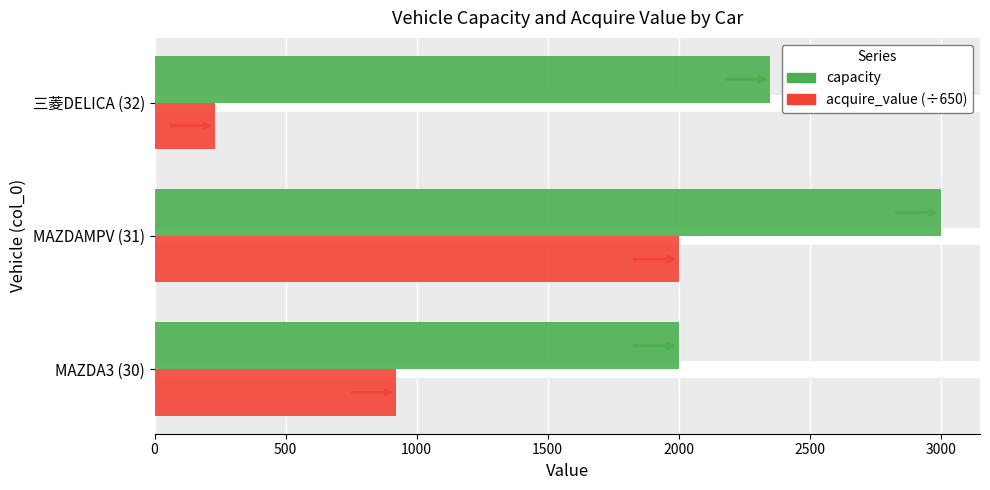

What is the spread (max minus min) of values at MAZDA3 (30)?

1076.9